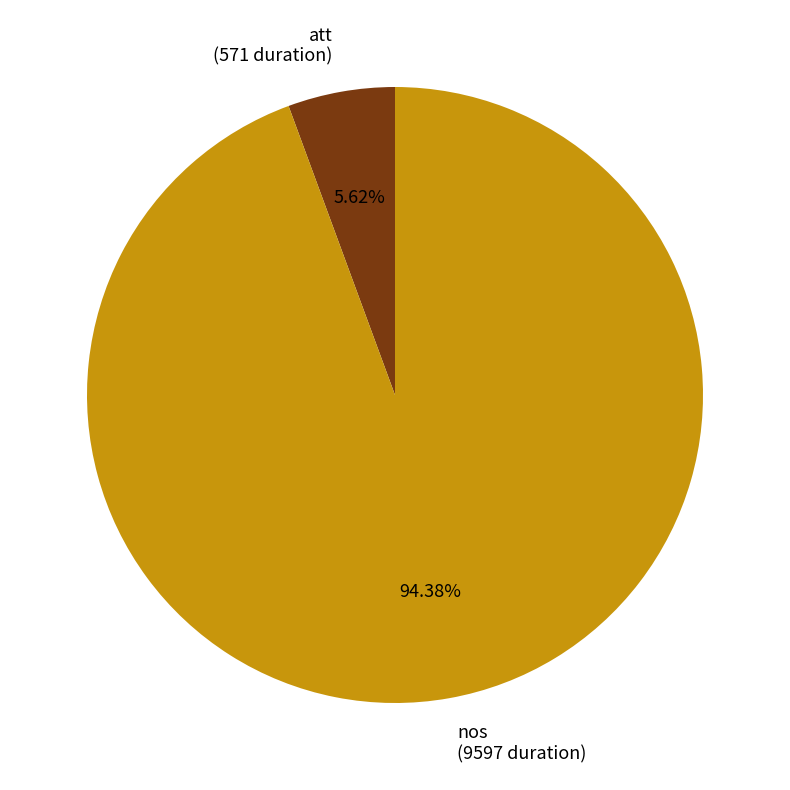

Which slice is the largest?

nos